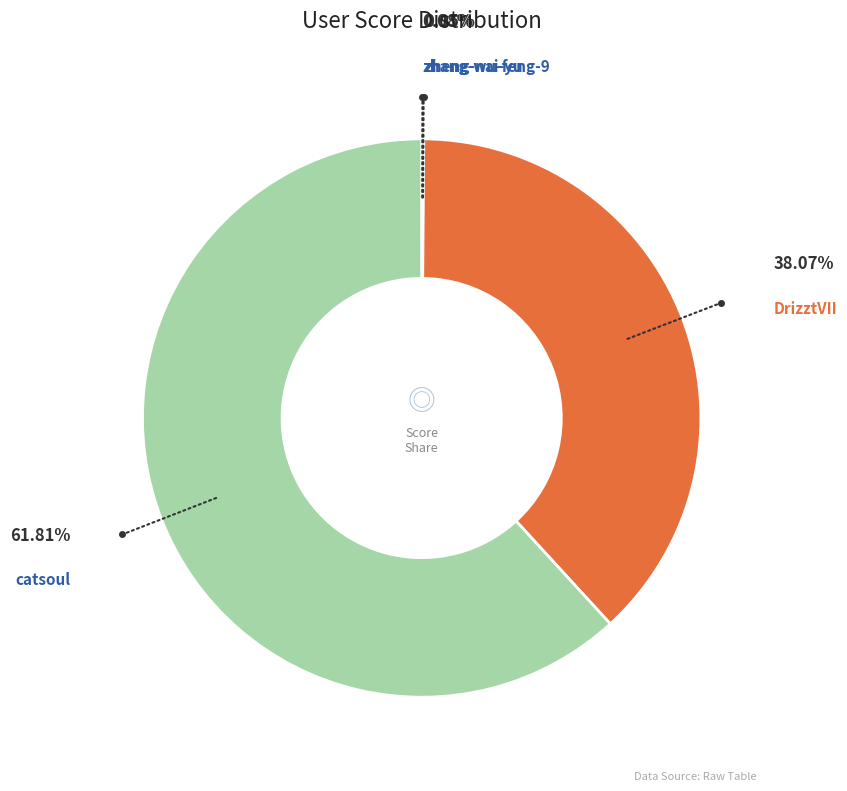

Does any single category account for the majority?

Yes